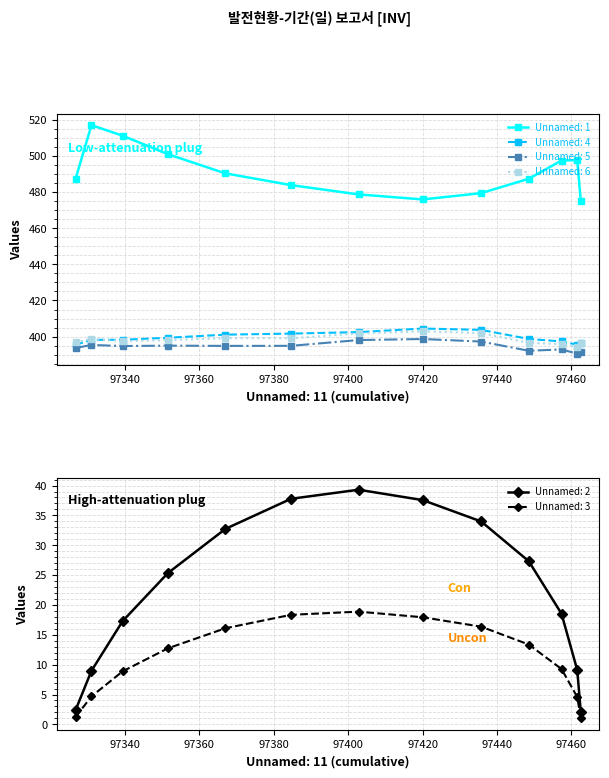

List the labels in order of Unnamed: 2 value, smallest first.

97462.53, 97326.73, 97331.02, 97461.57, 97339.41, 97457.35, 97351.56, 97448.56, 97367.02, 97435.76, 97420.06, 97384.65, 97402.81